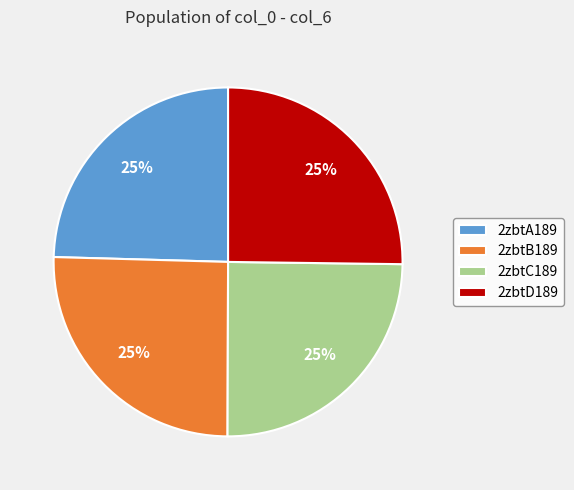

Is 2zbtB189 the majority of the pie?

No